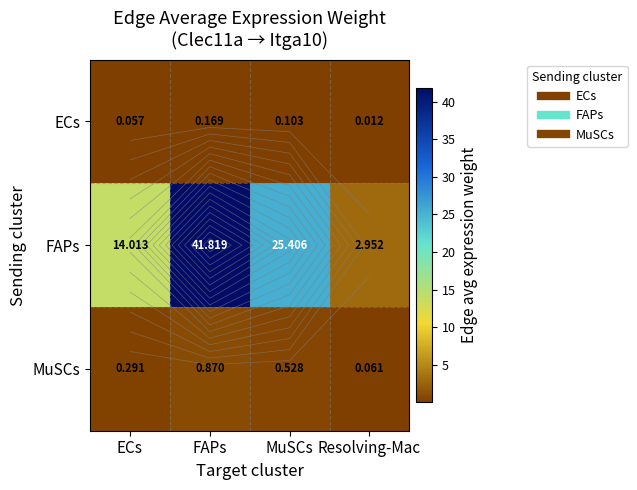

What is the maximum value for FAPs?

41.8